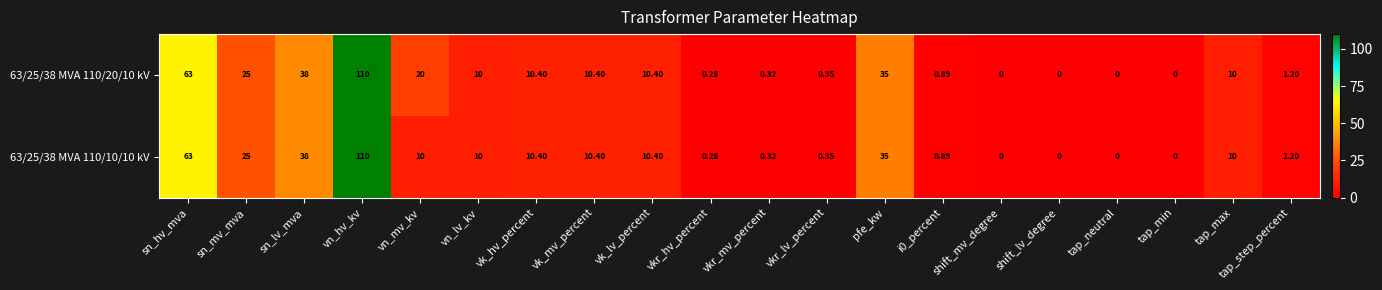

How many categories are shown in the chart?

20